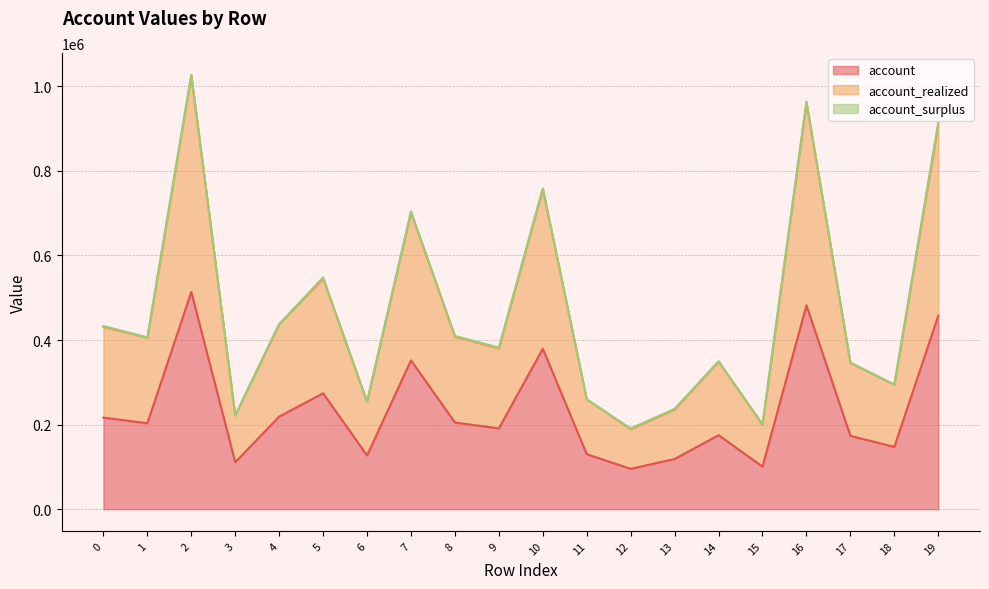

What is the average value of the account_realized series?

465475.6